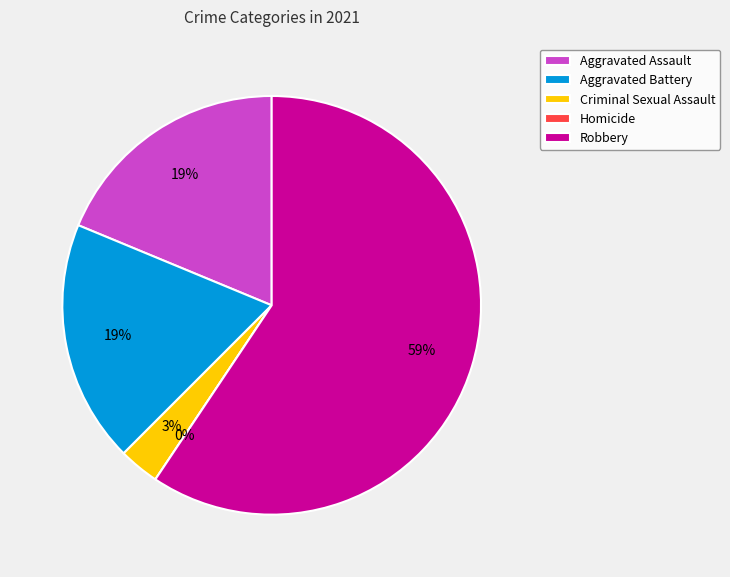

What is the change in value from Criminal Sexual Assault to Homicide?

-1